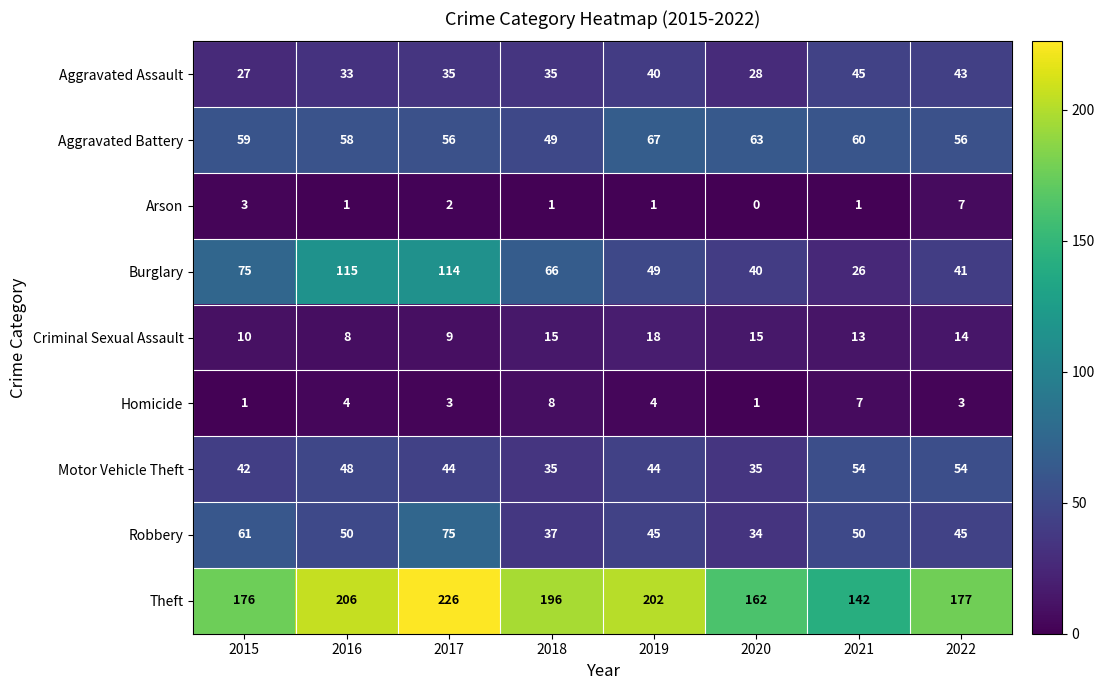

True or false: Motor Vehicle Theft has a value of 9 at 2017.

False